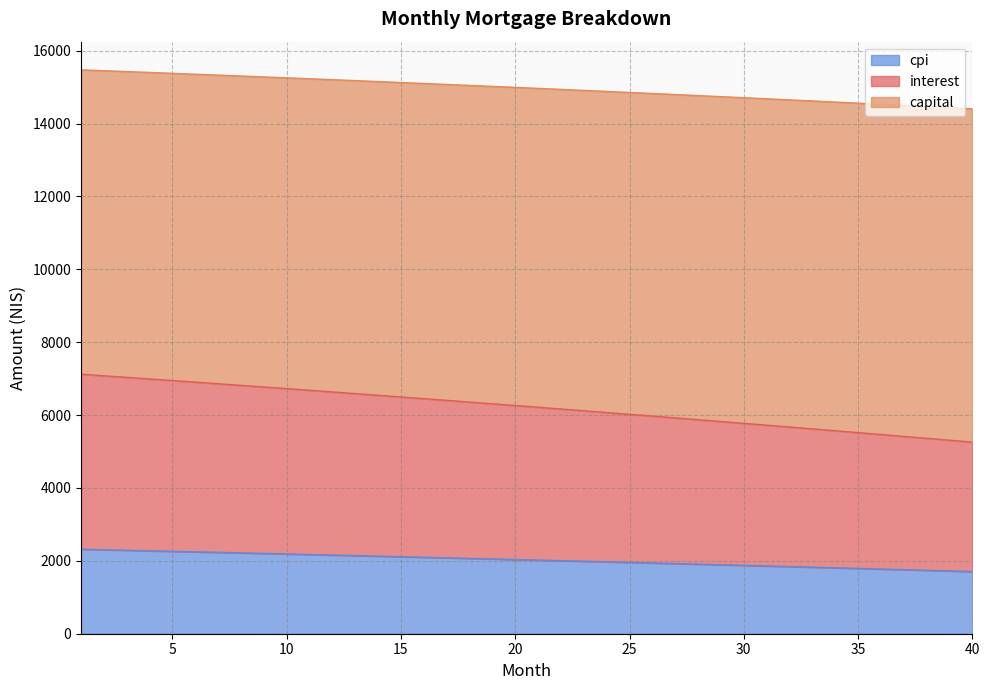

How many distinct data groups are displayed?

3